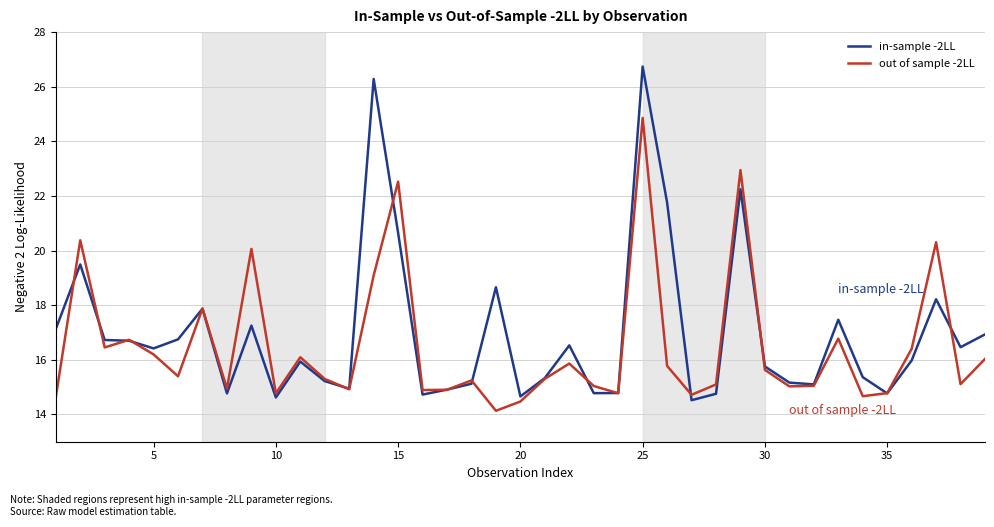

Rank the series by their maximum value, from highest to lowest.

in-sample -2LL, out of sample -2LL